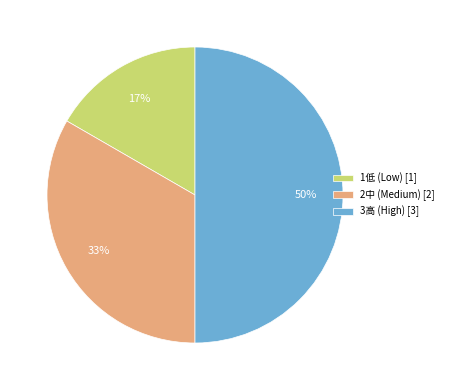

Is 1低 (Low) [1] the majority of the pie?

No